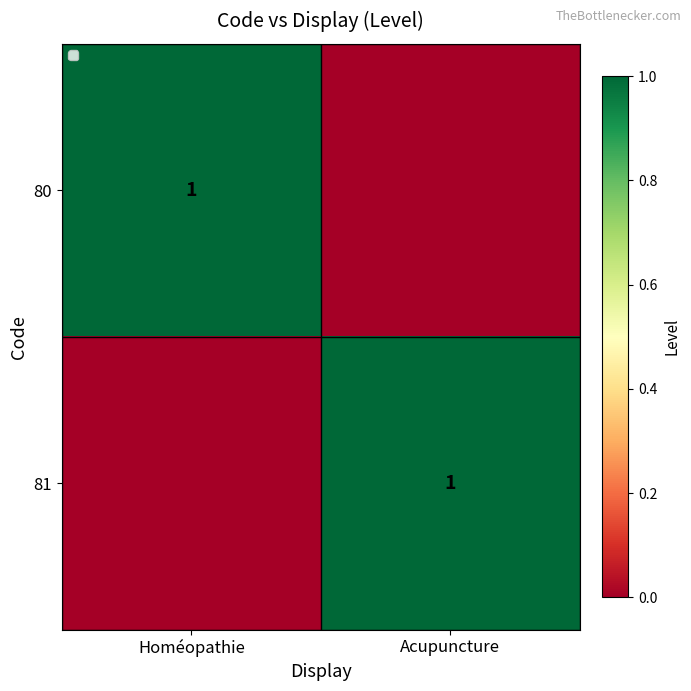

Is it true that 80 equals 1 at Homéopathie?

True